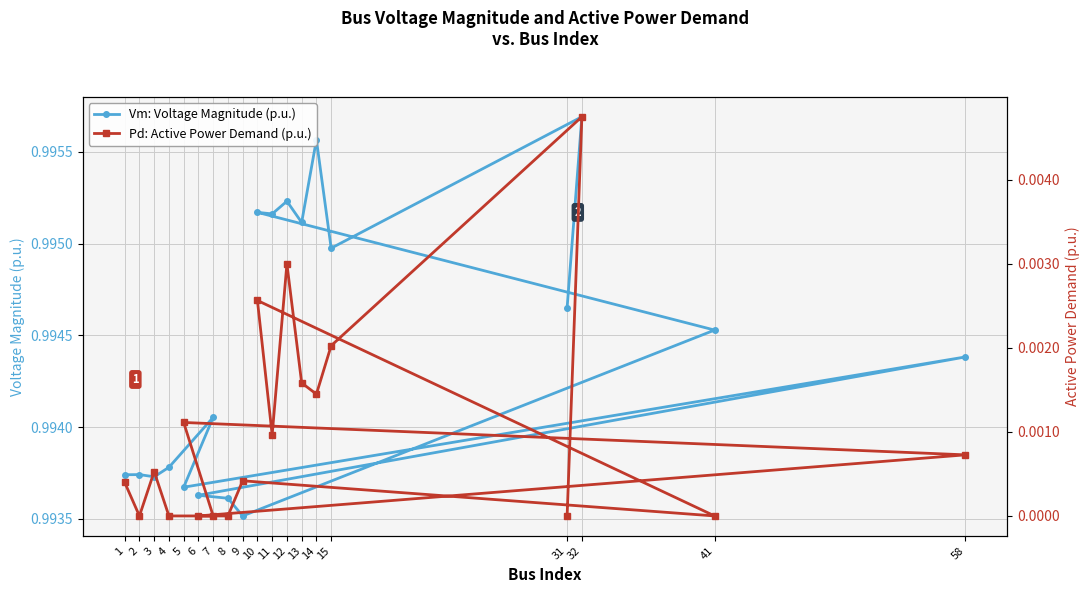

Is this an area chart (filled region under the line)?

No